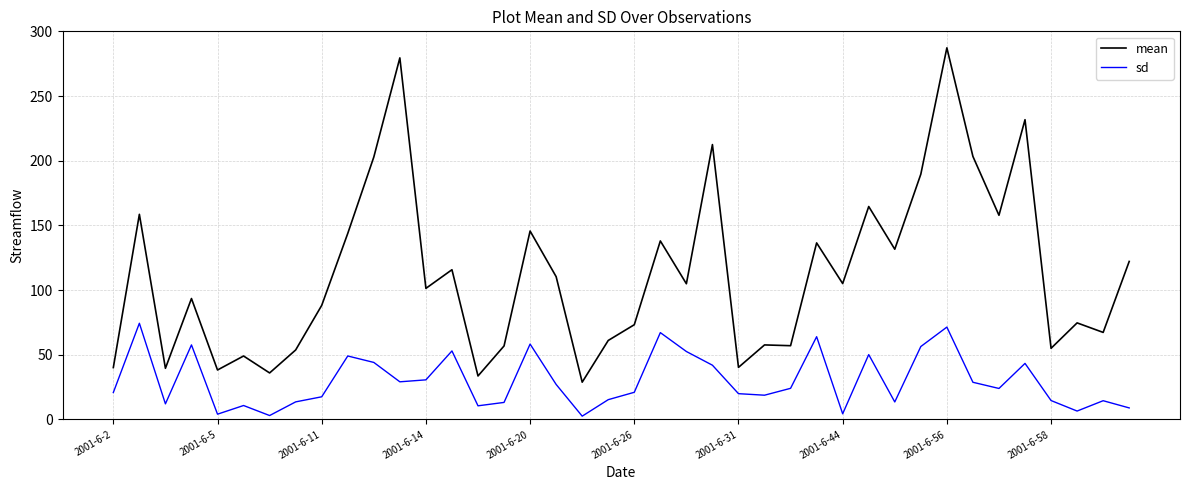

List the series in order of their overall mean, highest first.

mean, sd